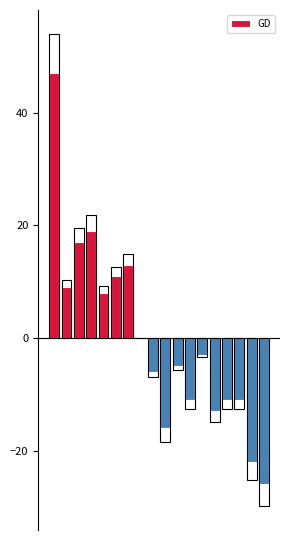

Read the value at 10.

-5